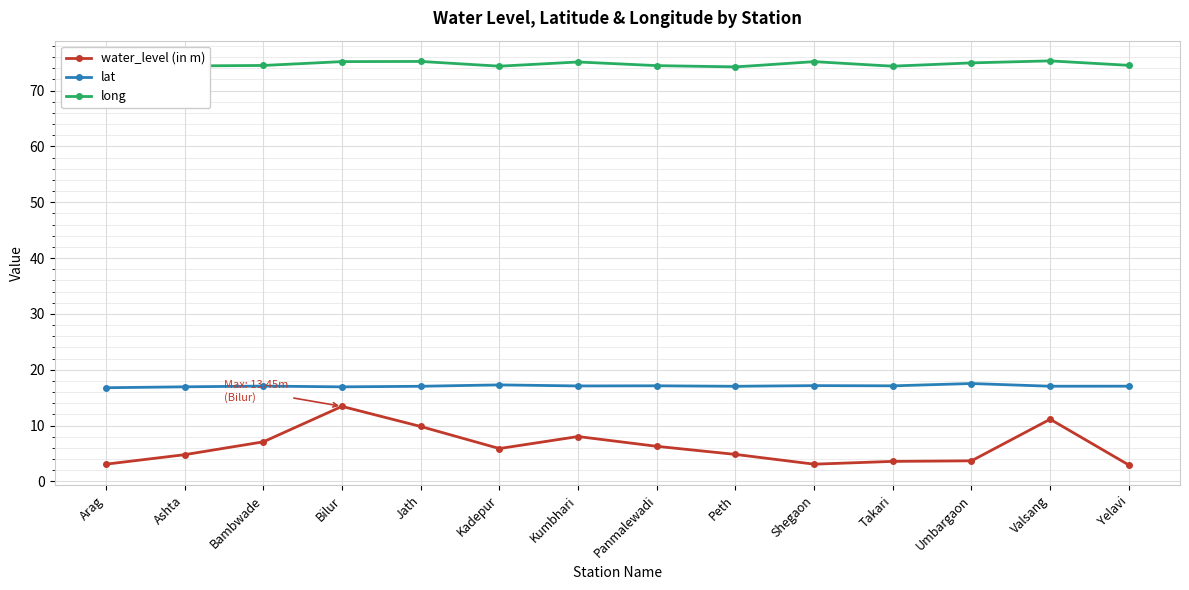

True or false: lat has more than 2 interior local peaks.

True